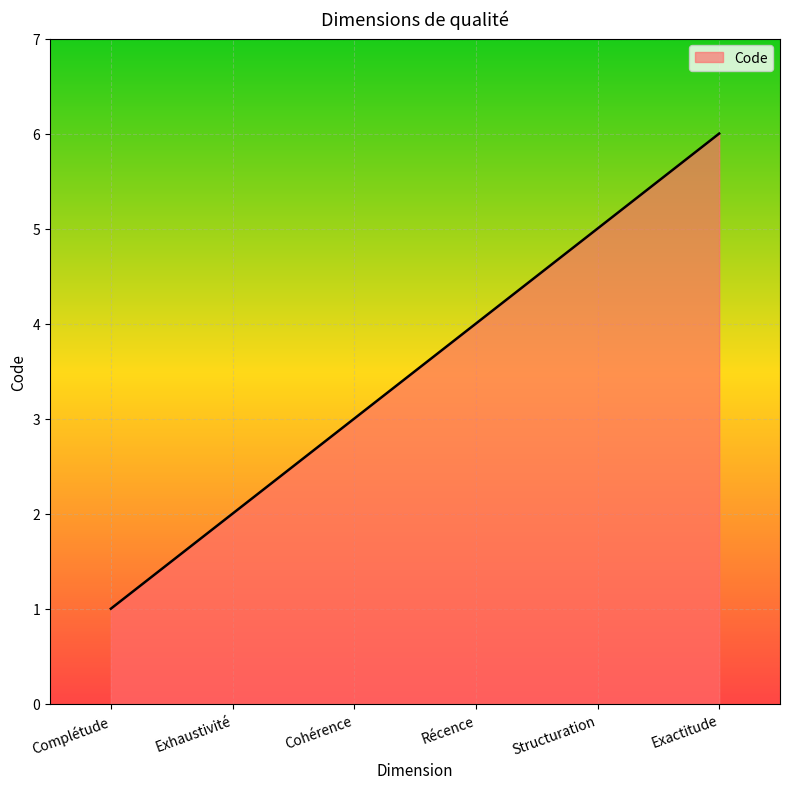

The value at Récence is 4. True or false?

True